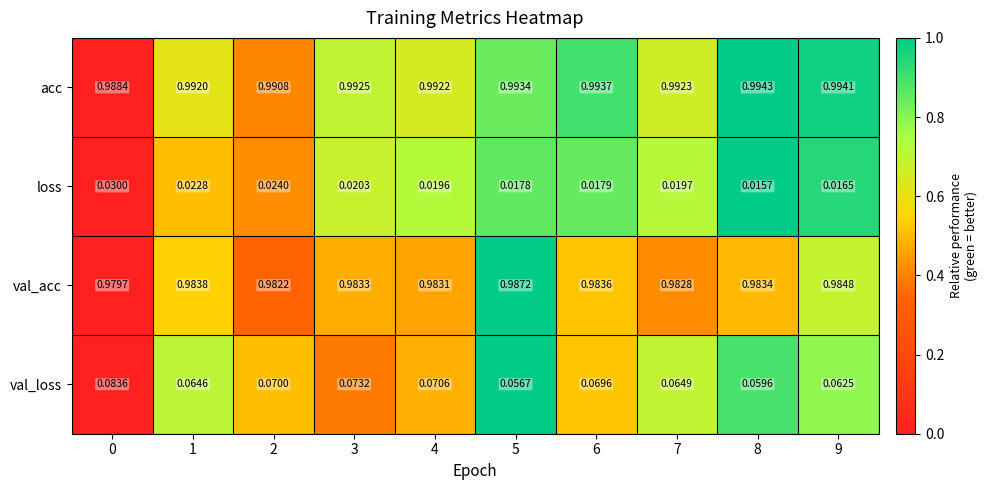

Is the value of acc at 9 greater than the value of val_acc at 0?

Yes